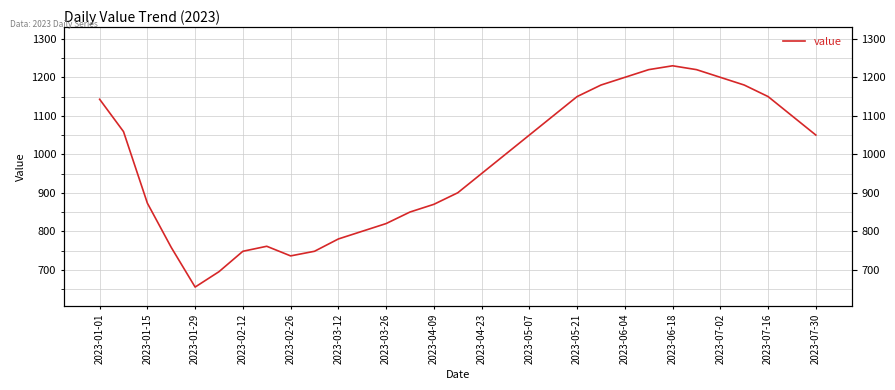

What is the average value?

973